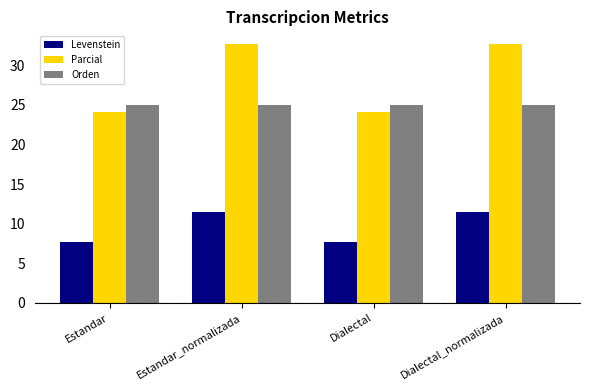

Which series has the largest total across all categories?

Parcial